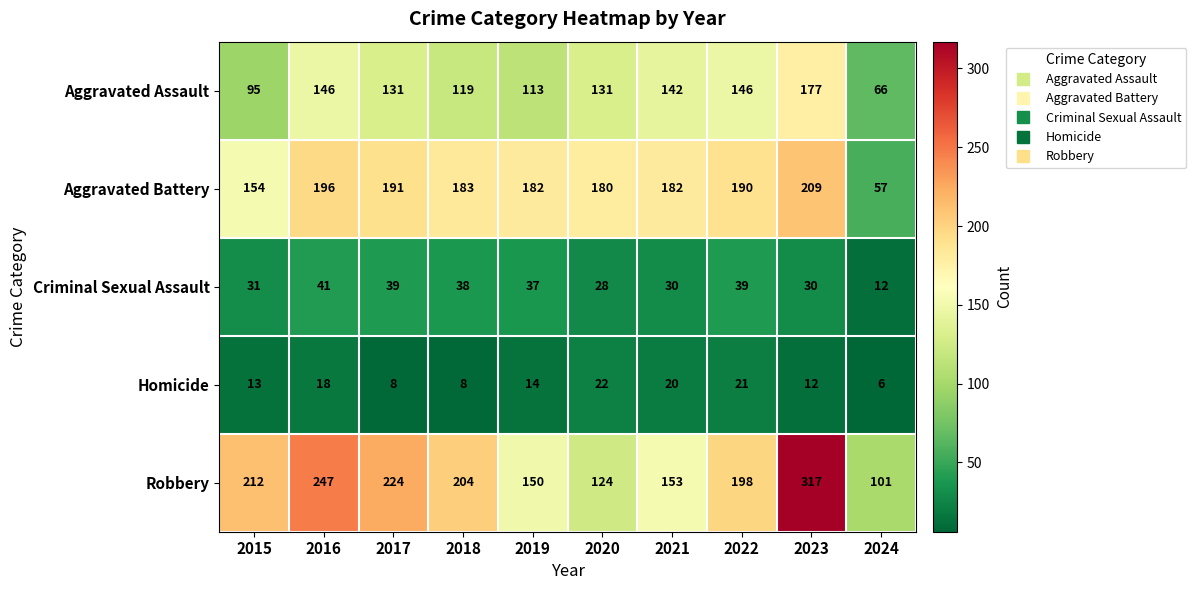

At which category is the sum across all series the highest?

2023